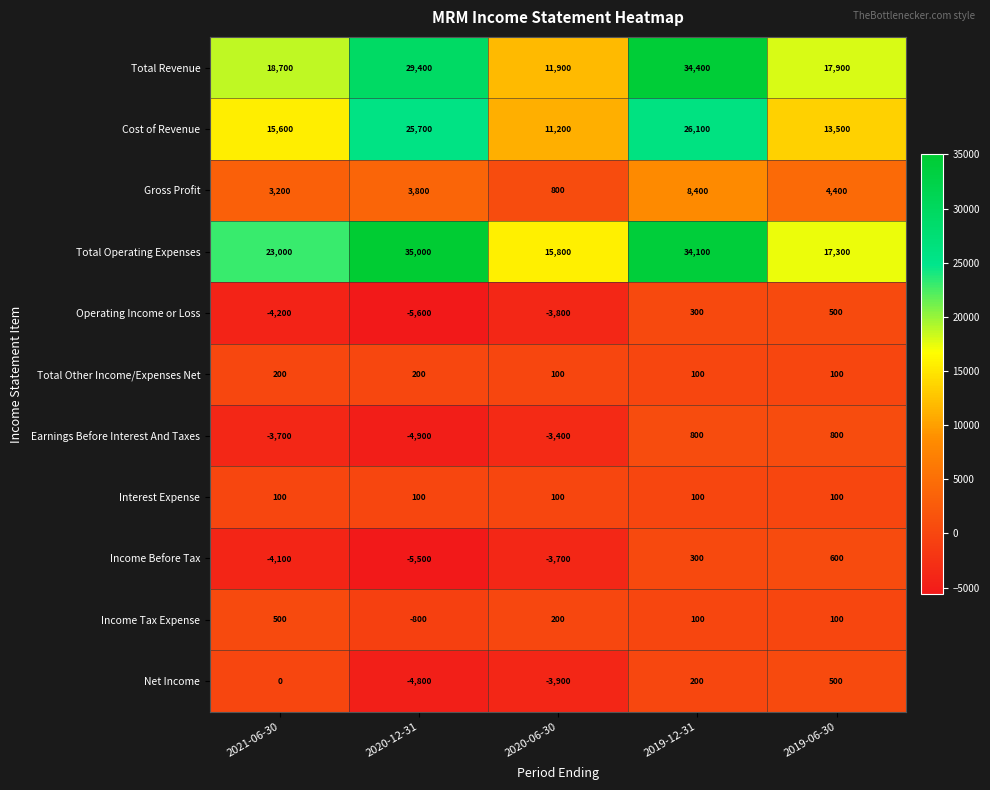

List the labels in order of Cost of Revenue value, smallest first.

2020-06-30, 2019-06-30, 2021-06-30, 2020-12-31, 2019-12-31